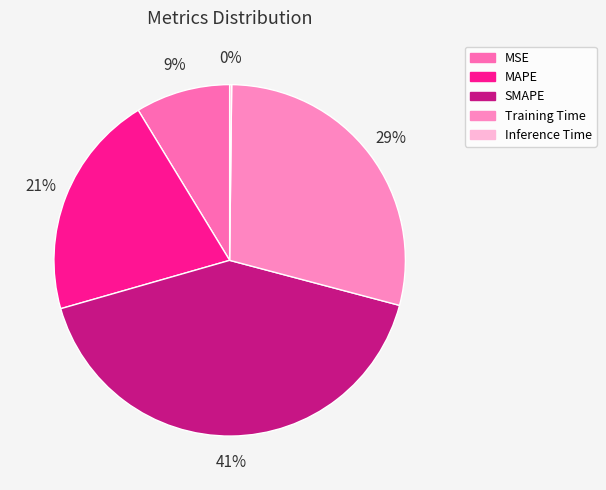

Is it true that Inference Time is 0% of the pie?

True